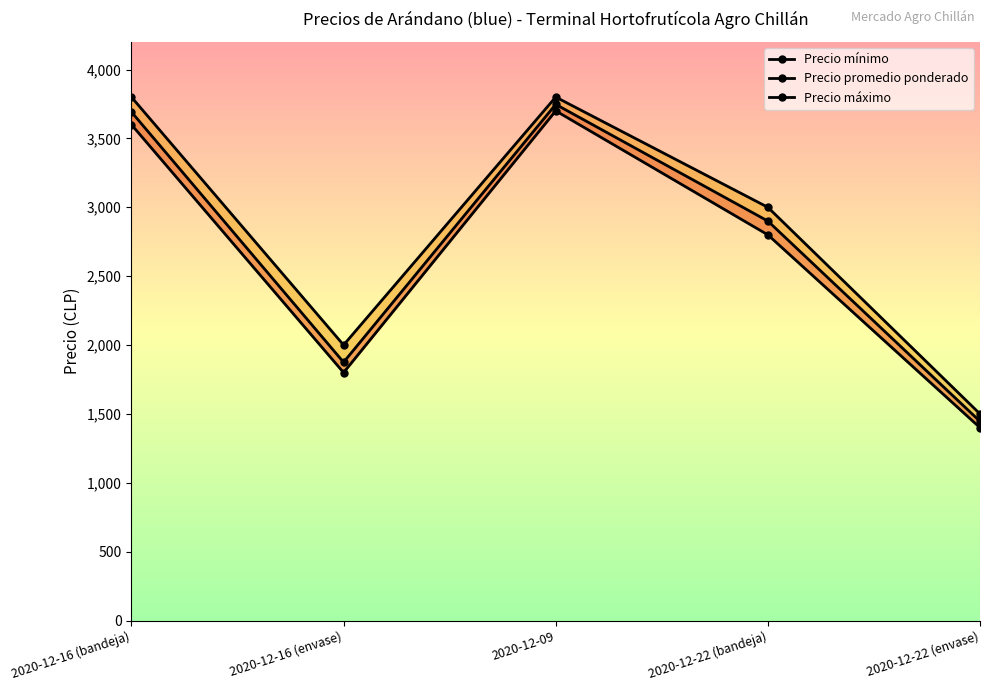

True or false: Precio mínimo and Precio promedio ponderado cross at least once.

False